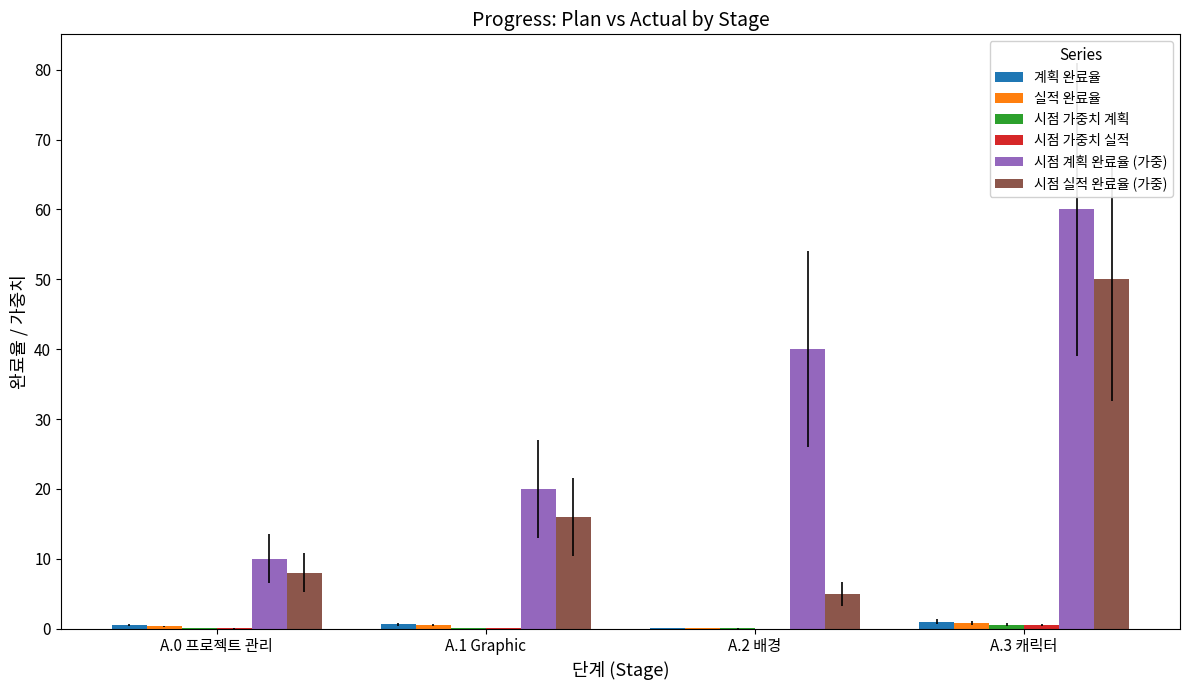

At which label is 시점 계획 완료율 (가중) closest to 35?

A.2 배경